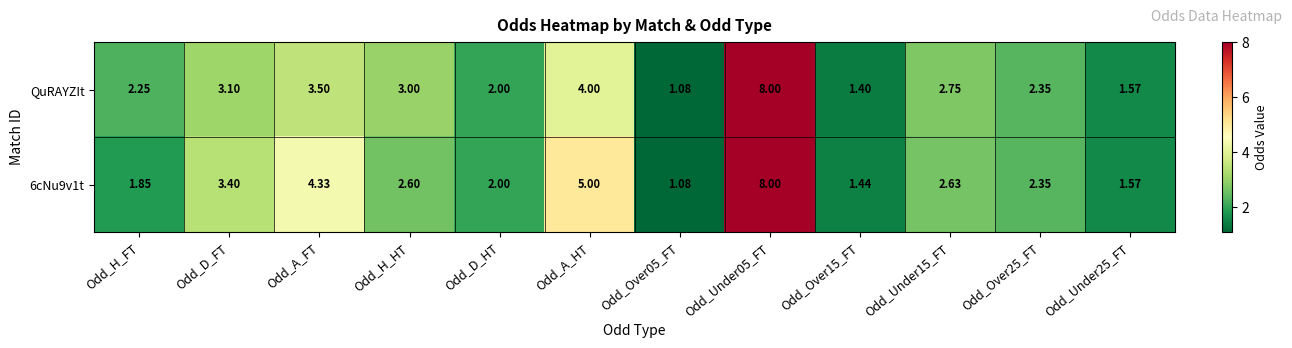

Where is 6cNu9v1t nearest to the value 4?

Odd_A_FT